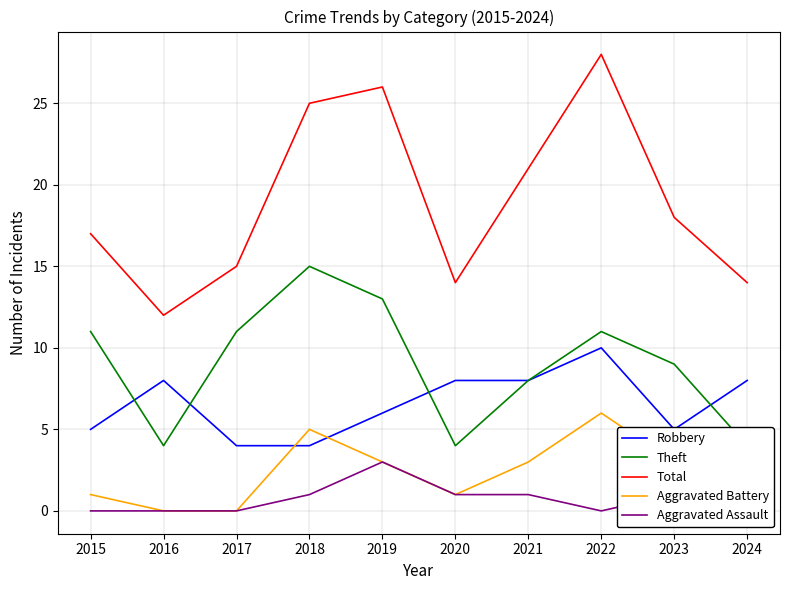

In Total, how many points are lower than both neighbors (excluding endpoints)?

2